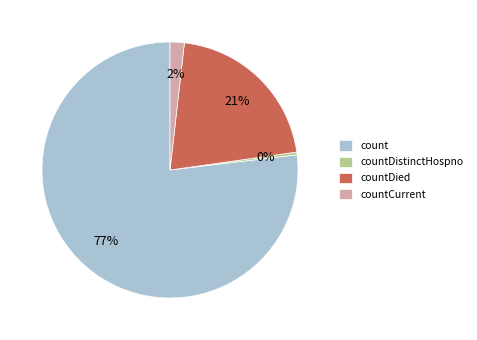

Which slice is the smallest?

countDistinctHospno